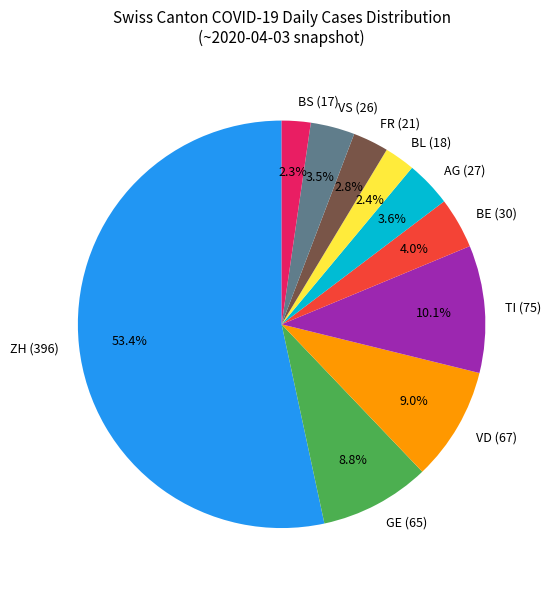

Count the number of slices in the pie.

10